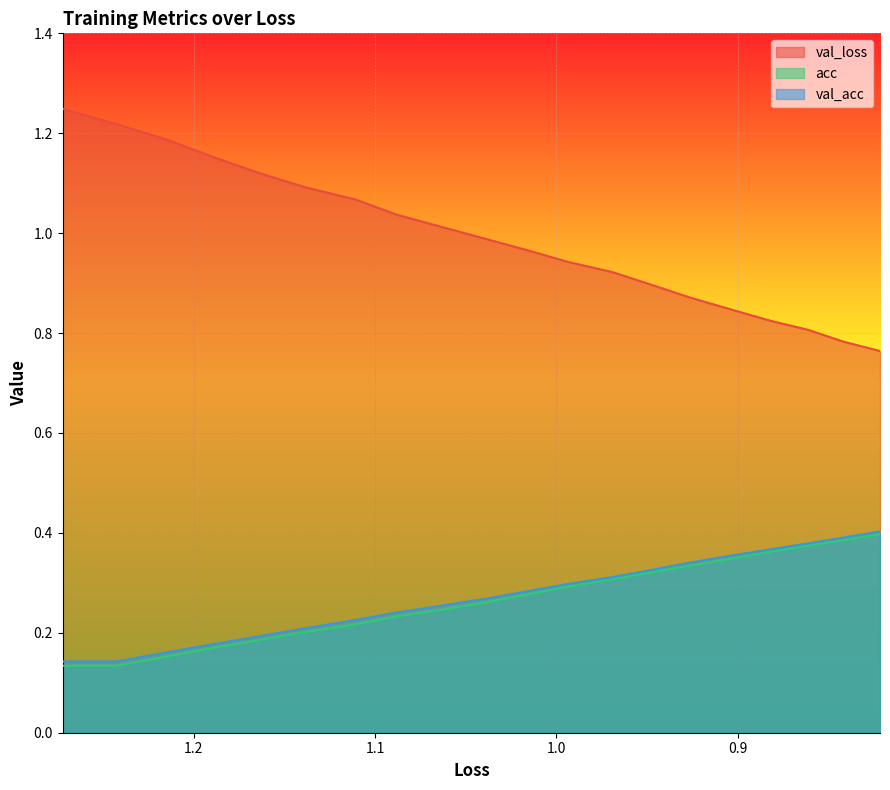

List the series in order of their peak value, lowest first.

acc, val_acc, val_loss